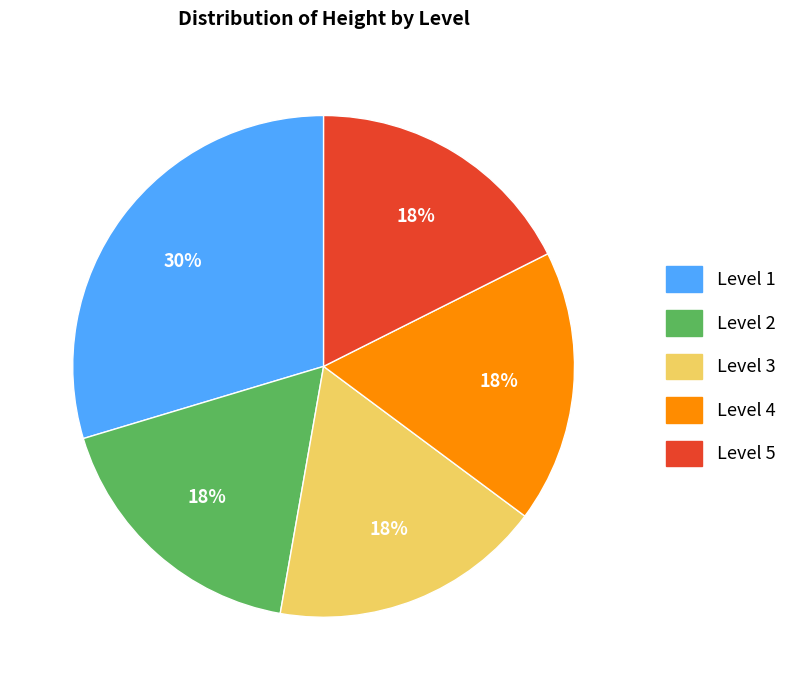

Which slice is the largest?

Level 1